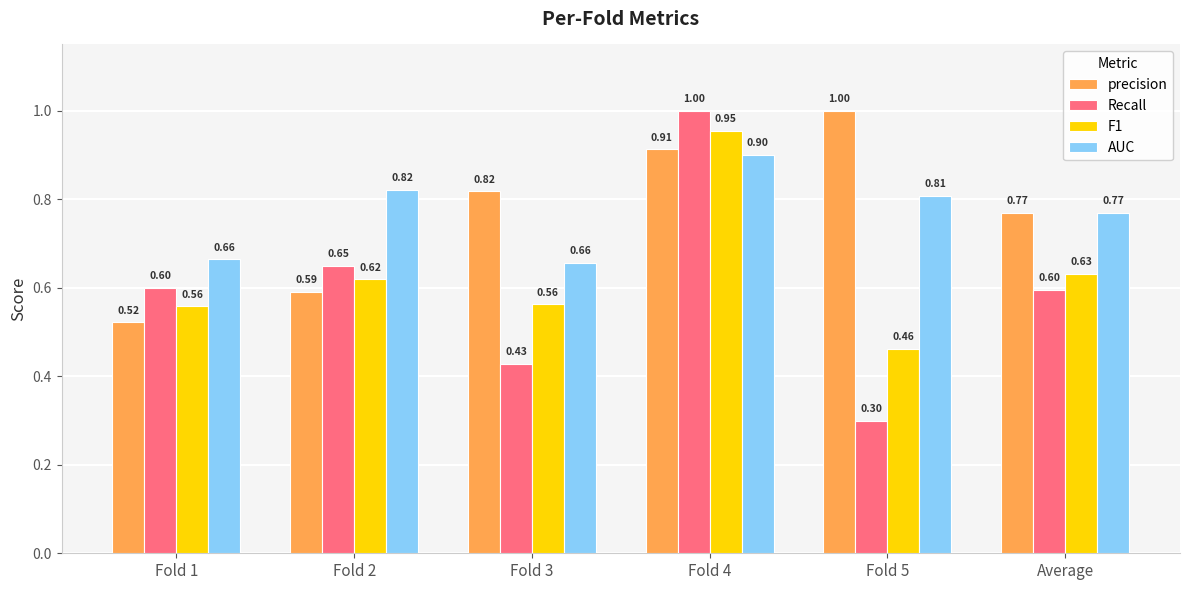

Does the chart contain stacked bars?

No